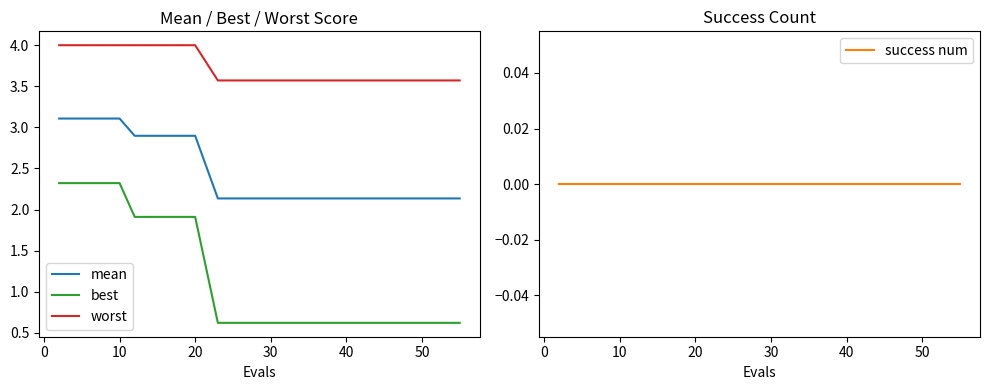

What are all the series names shown in the legend?

mean, best, worst, success num